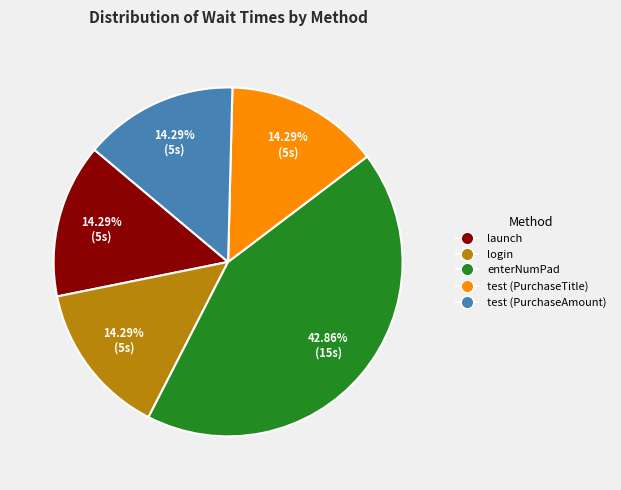

What portion of the pie excludes enterNumPad?

57.1%